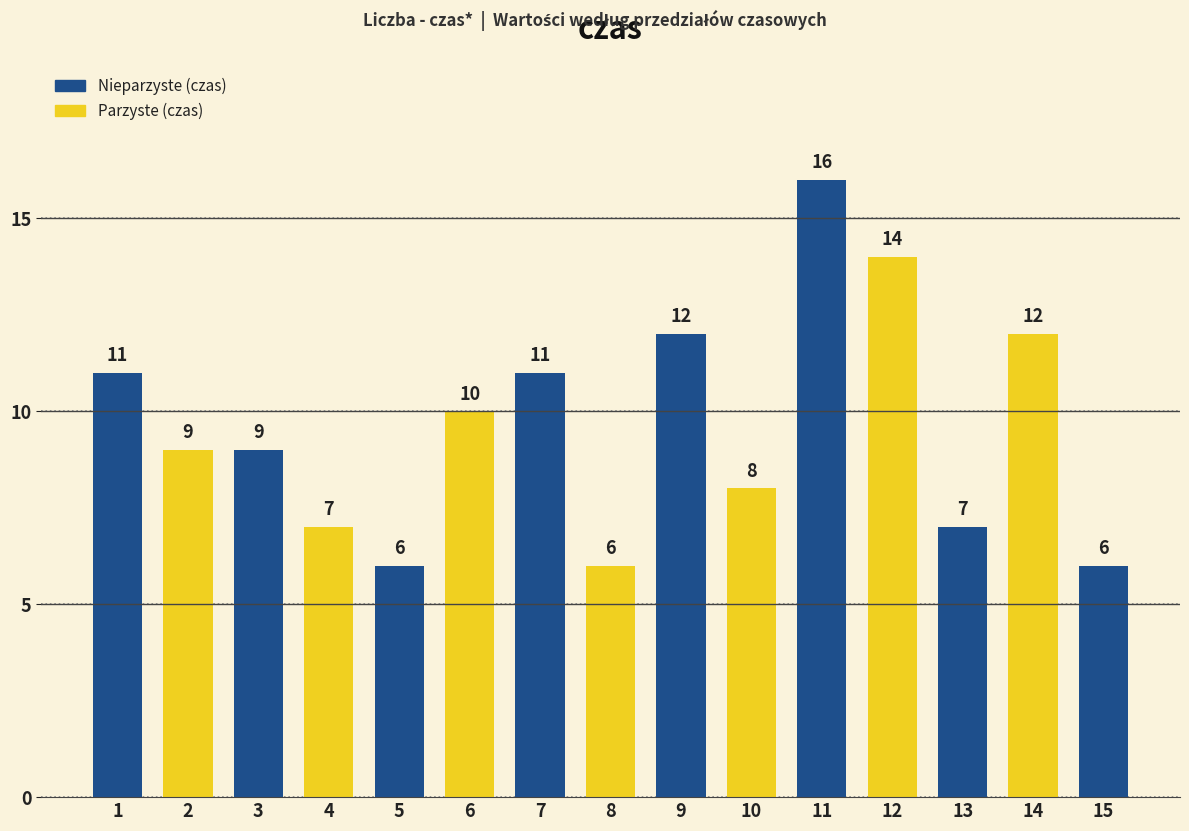

Which category has the highest value across all series?

11